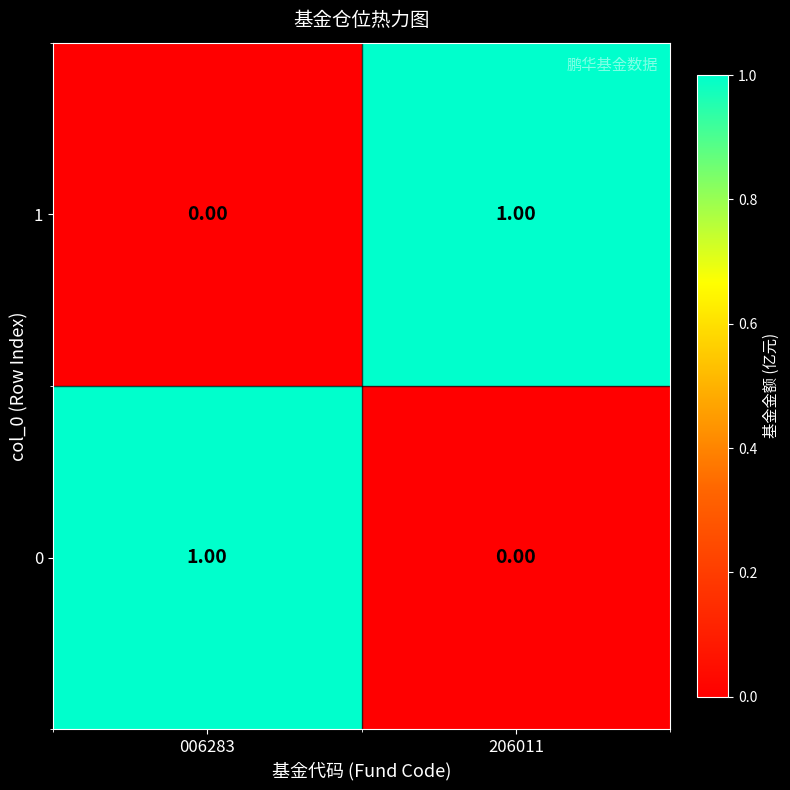

List the labels in order of 1 value, smallest first.

006283, 206011